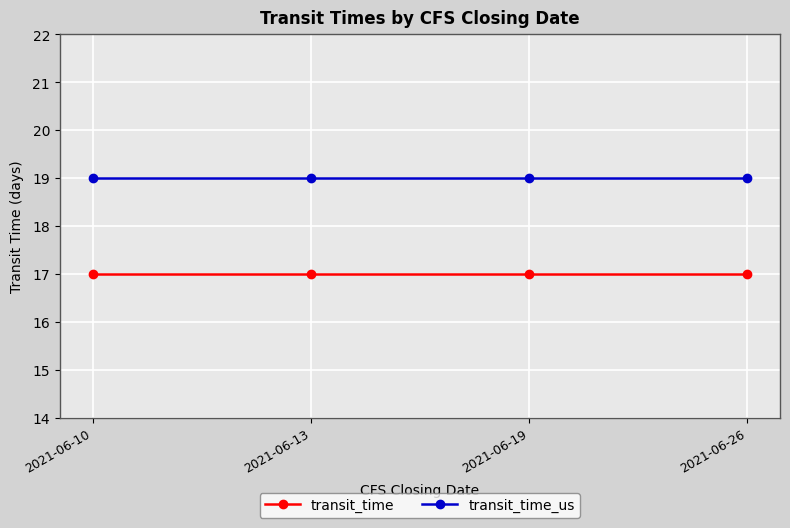

What is the total value across all series at 2021-06-26?

36